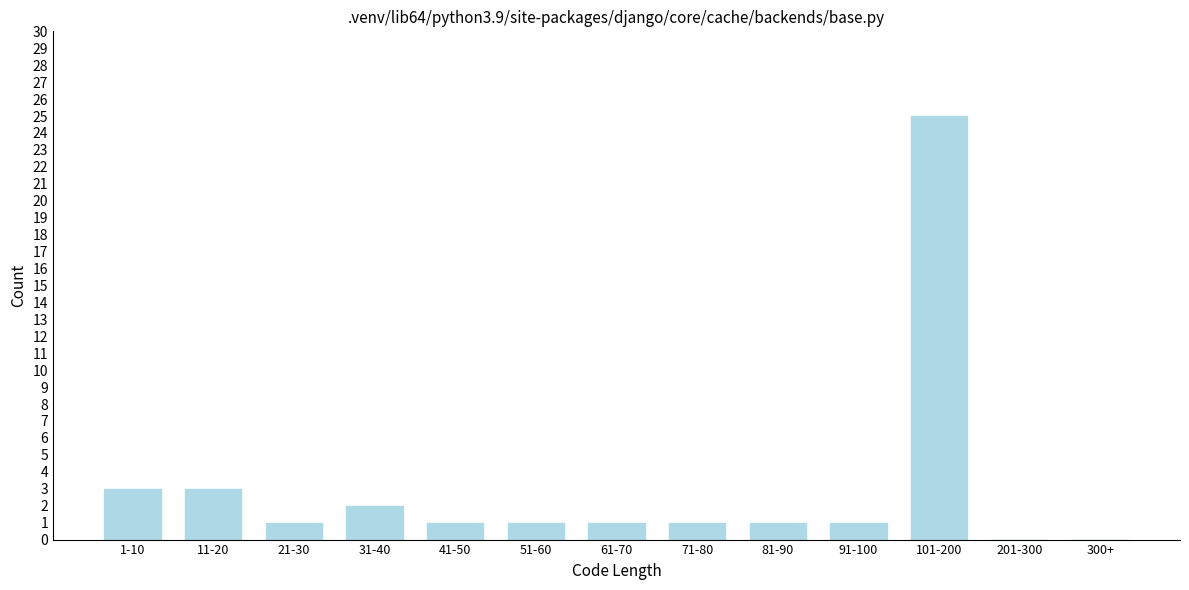

Reading left to right, extract all data points from this chart.

1-10=3	11-20=3	21-30=1	31-40=2	41-50=1	51-60=1	61-70=1	71-80=1	81-90=1	91-100=1	101-200=25	201-300=0	300+=0